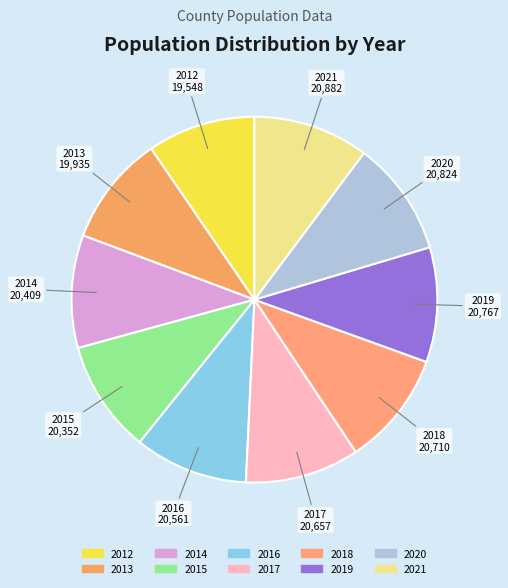

Combined, do 2015 and 2012 account for over 50%?

No